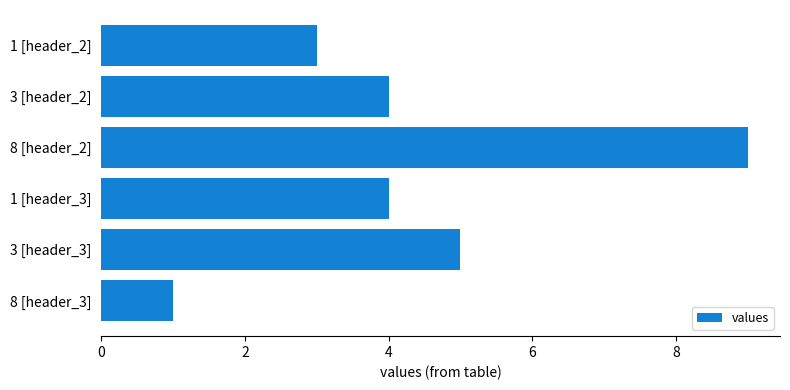

What is the smallest value displayed?

1